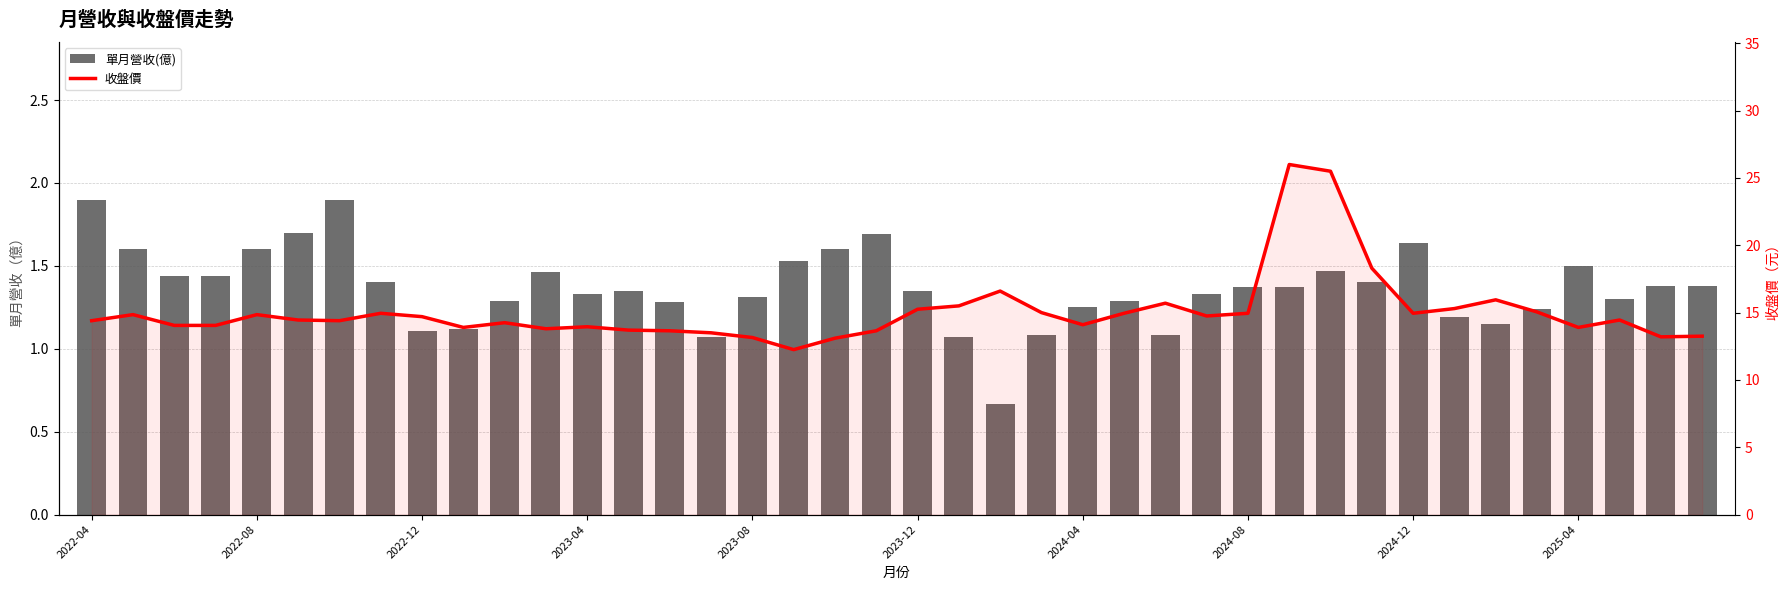

What is the total value across all series at 2024-08?

16.3